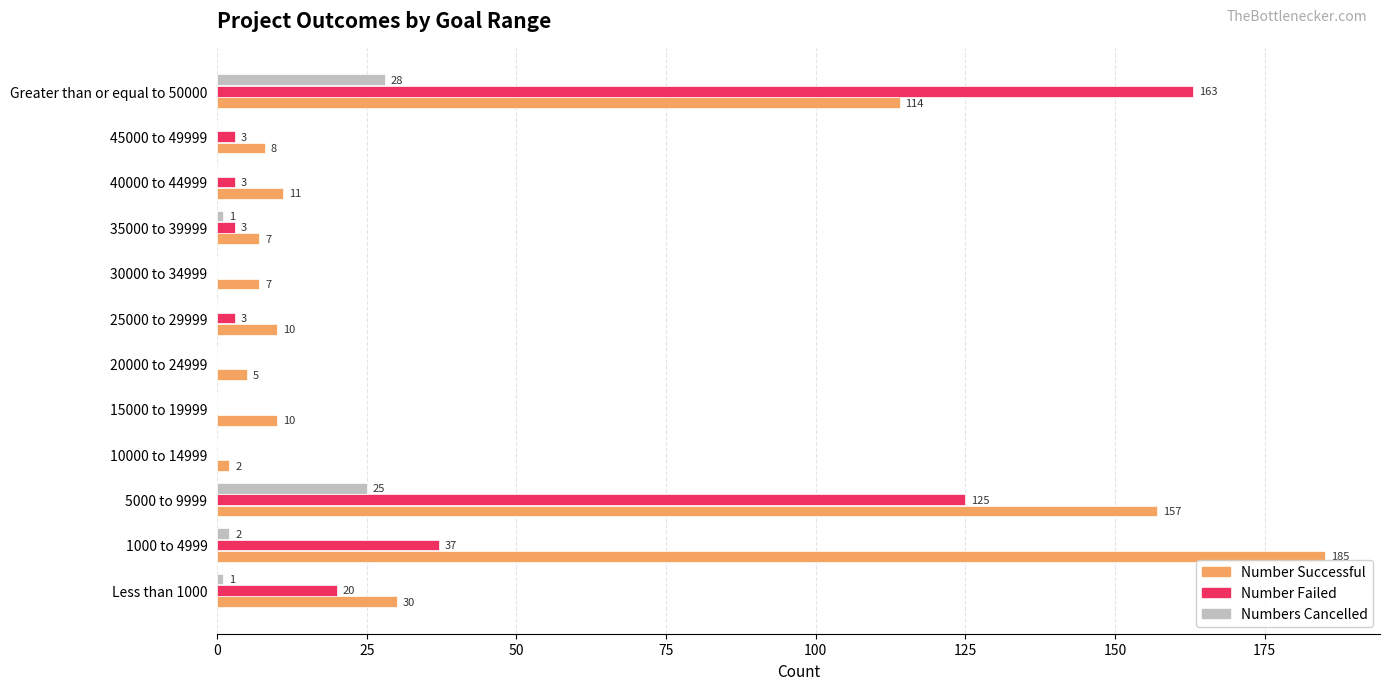

Which category has the highest value in the Numbers Cancelled series?

Greater than or equal to 50000